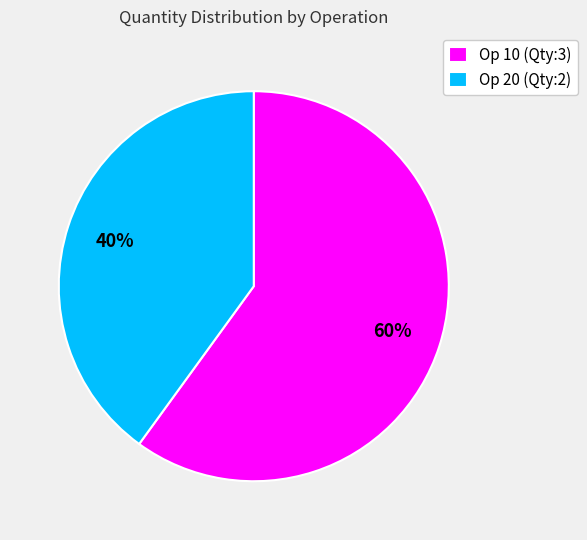

Which has a higher value, Op 10 (Qty:3) or Op 20 (Qty:2)?

Op 10 (Qty:3)